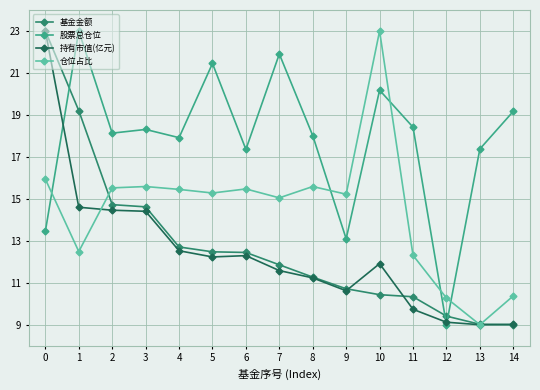

What is the smallest value displayed?

9.0